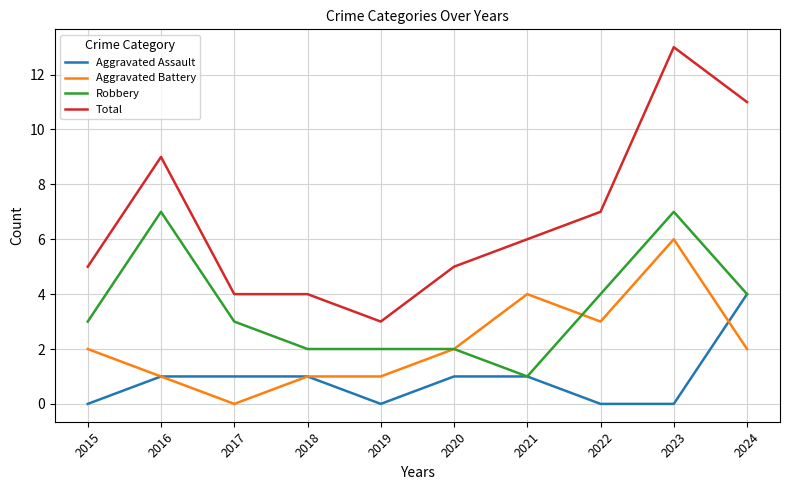

At which category is the sum across all series the highest?

2023